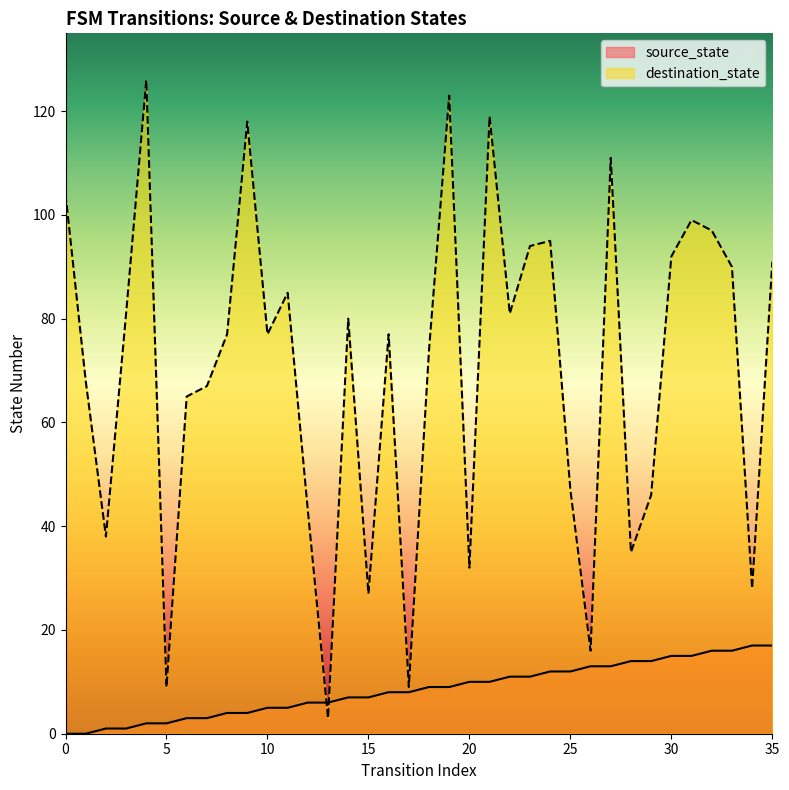

Rank the series by their maximum value, from highest to lowest.

destination_state, source_state